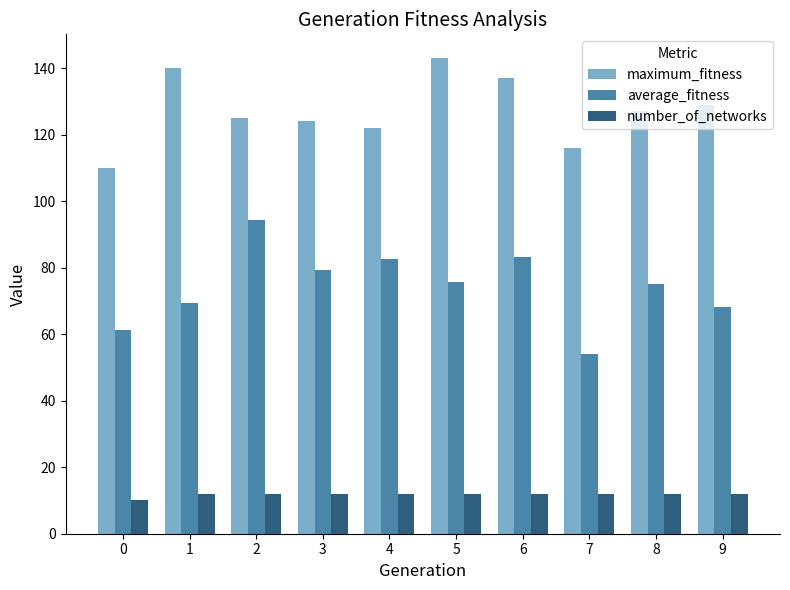

What is the approximate value of maximum_fitness at 6?

137.0